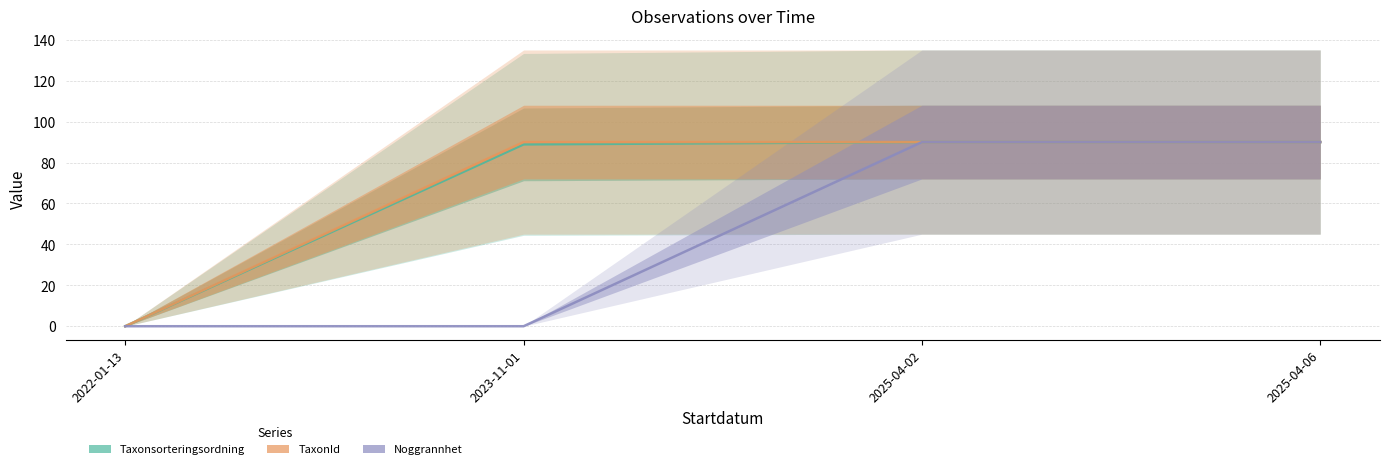

How many distinct data groups are displayed?

3